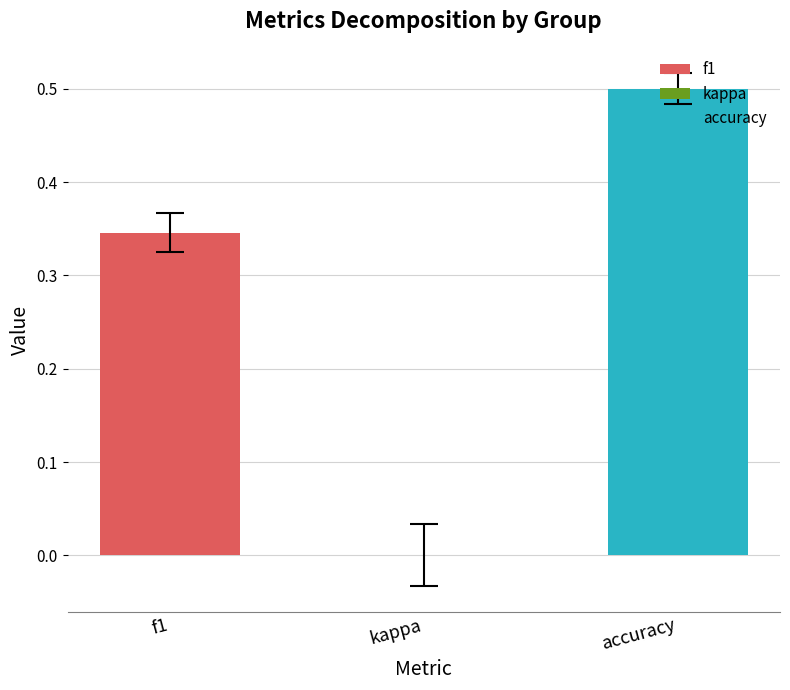

Is the value of kappa at 22 greater than the value of accuracy at 3?

No